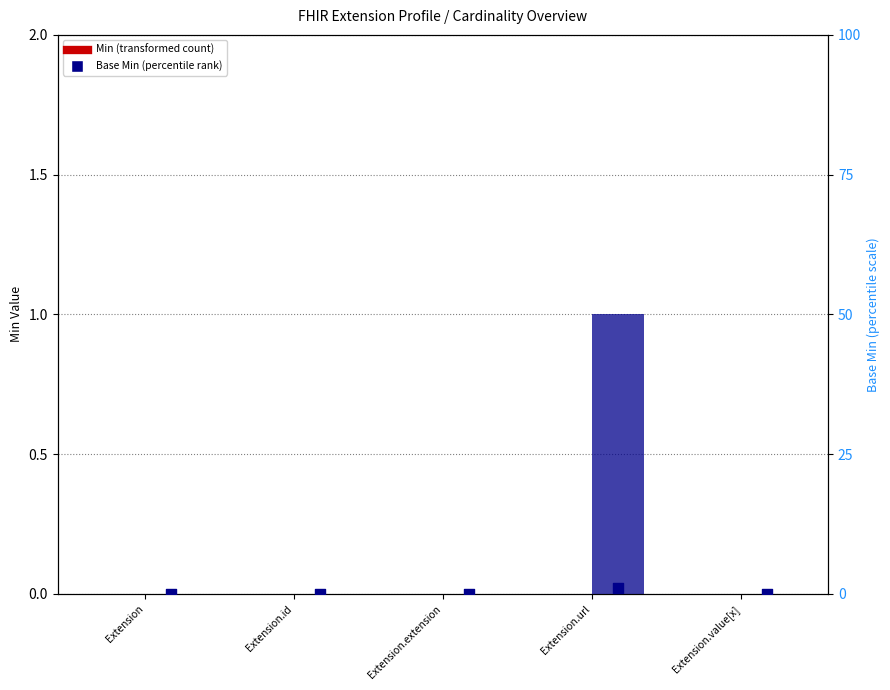

At how many categories does at least one series exceed 0?

1